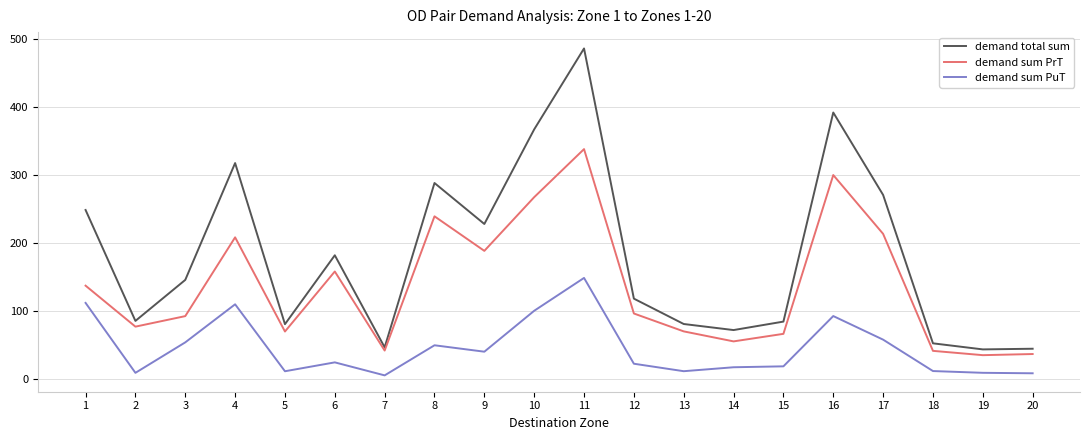

What is the difference between the highest and lowest values at 14?

54.7